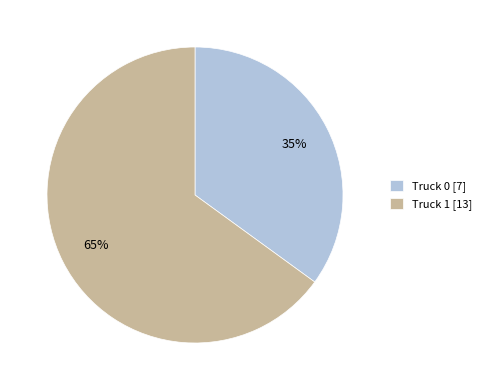

Which category accounts for the majority?

Truck 1